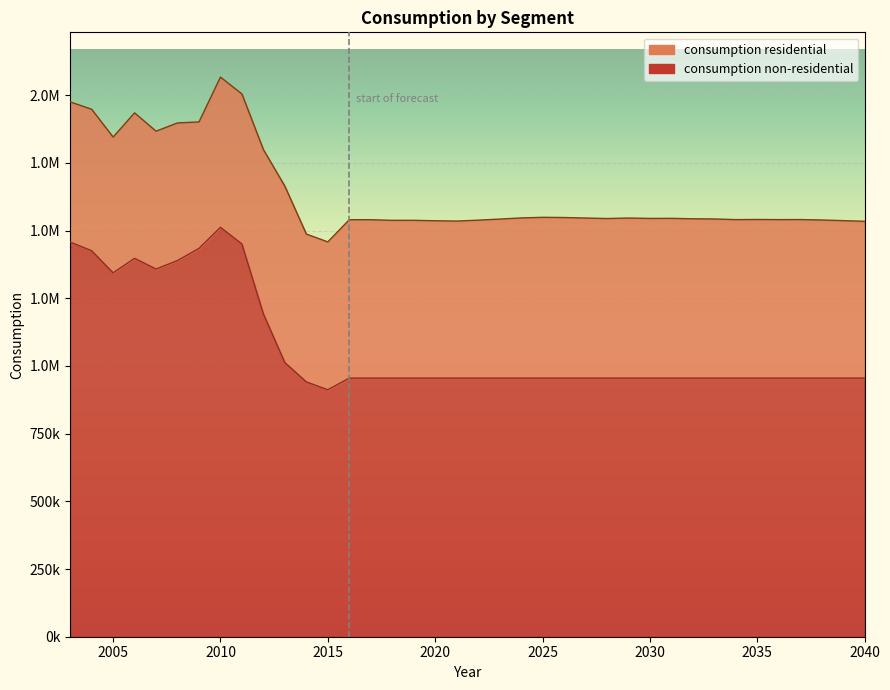

Is it true that the value at 2015 is 911990?

True